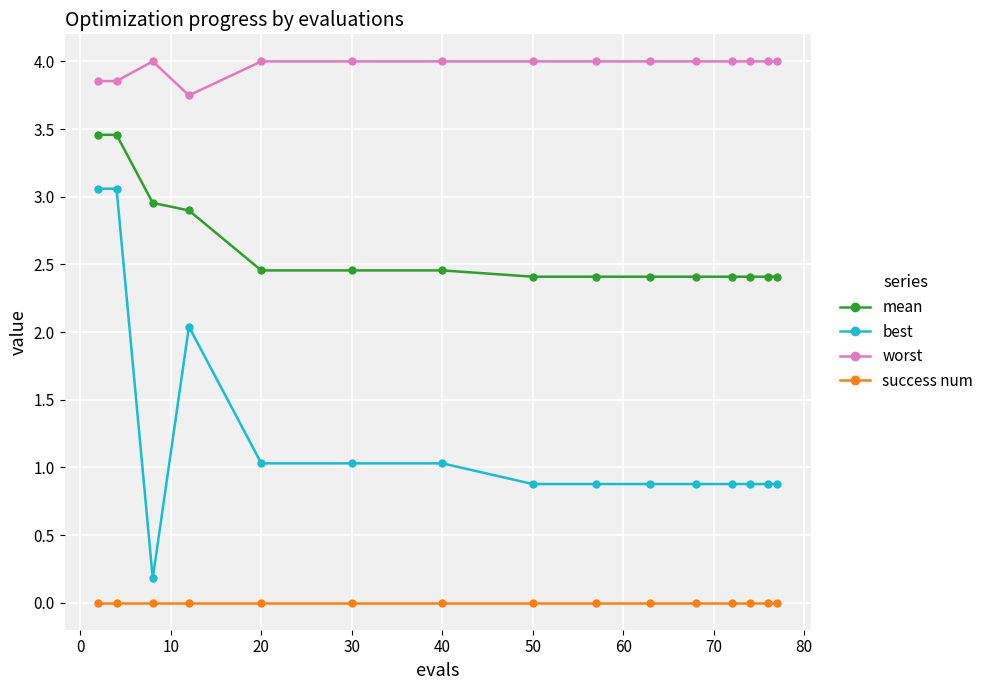

What is the greatest value displayed?

4.0